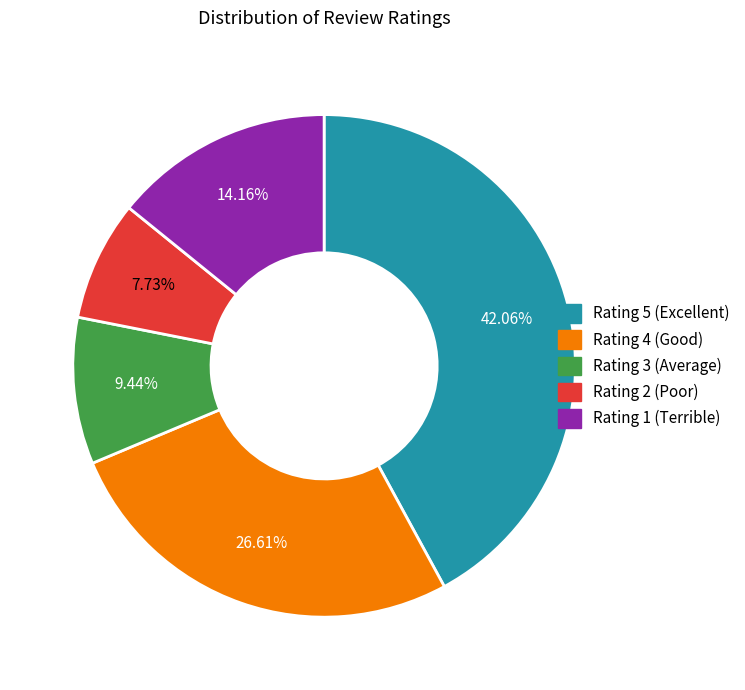

Is there a majority slice in this chart?

No